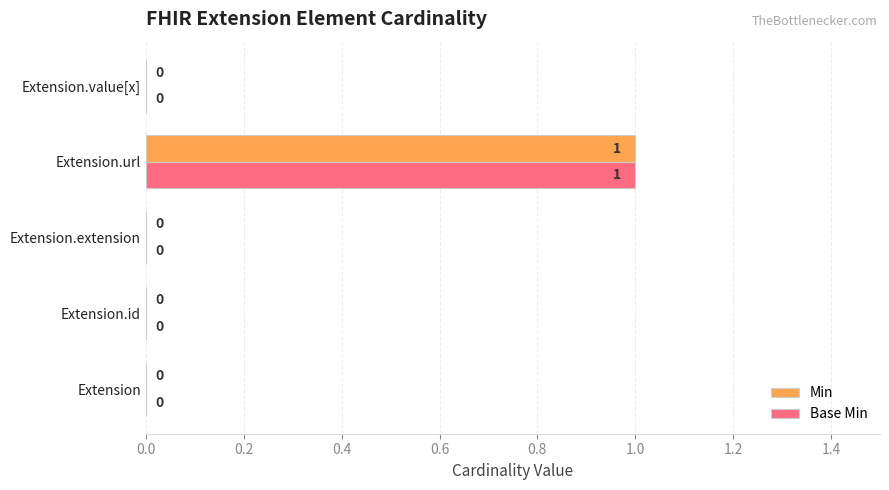

At which category does the chart reach its peak across all series?

Extension.url